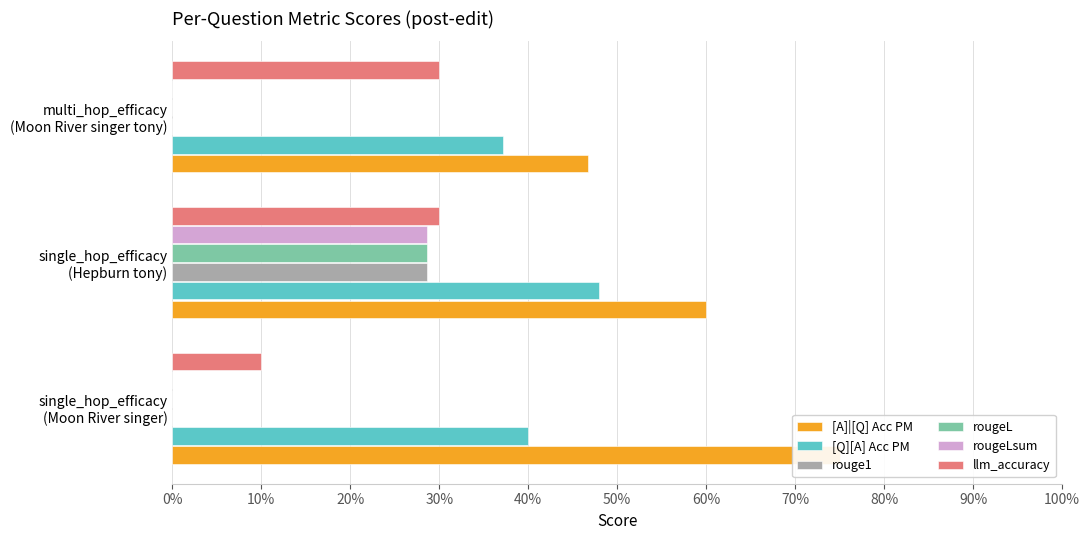

Reading right to left, extract all data points from this chart.

[A]|[Q] Acc PM: 0.5	0.6	0.8
[Q][A] Acc PM: 0.4	0.5	0.4
rouge1: 0.0	0.3	0.0
rougeL: 0.0	0.3	0.0
rougeLsum: 0.0	0.3	0.0
llm_accuracy: 0.3	0.3	0.1